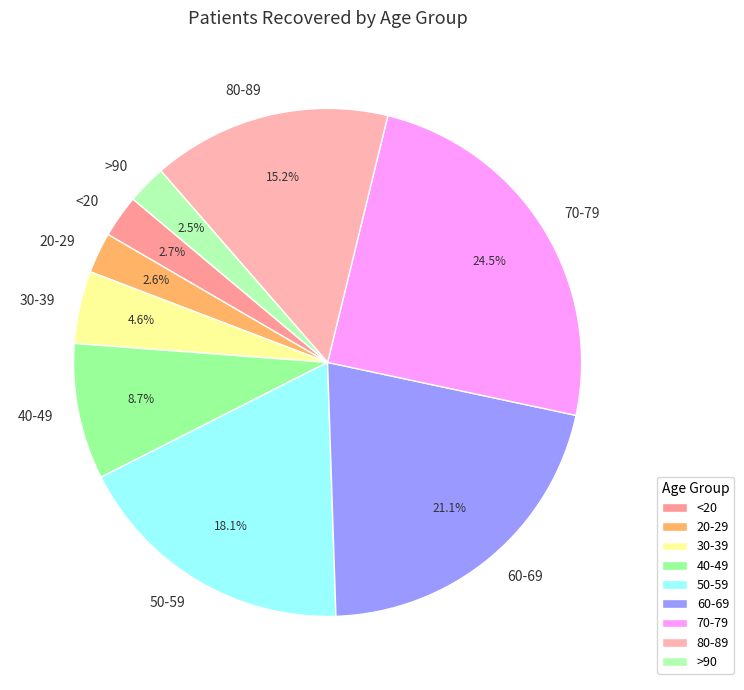

What percentage is NOT represented by >90?

97.5%